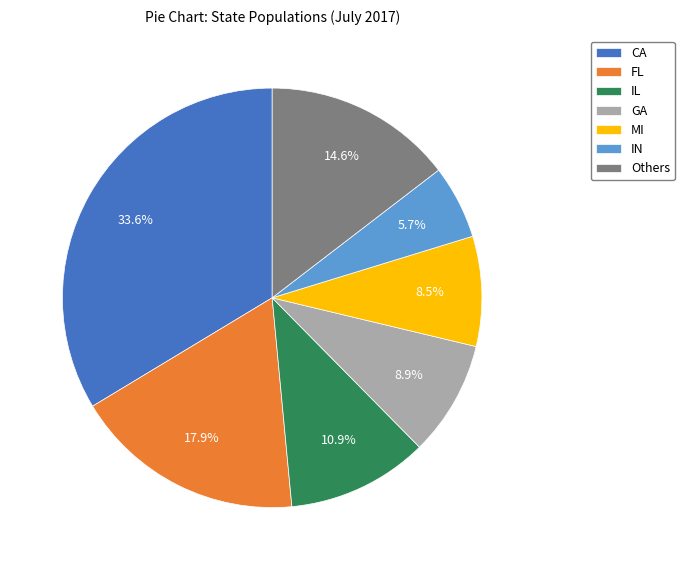

Does MI represent more than half of the total?

No